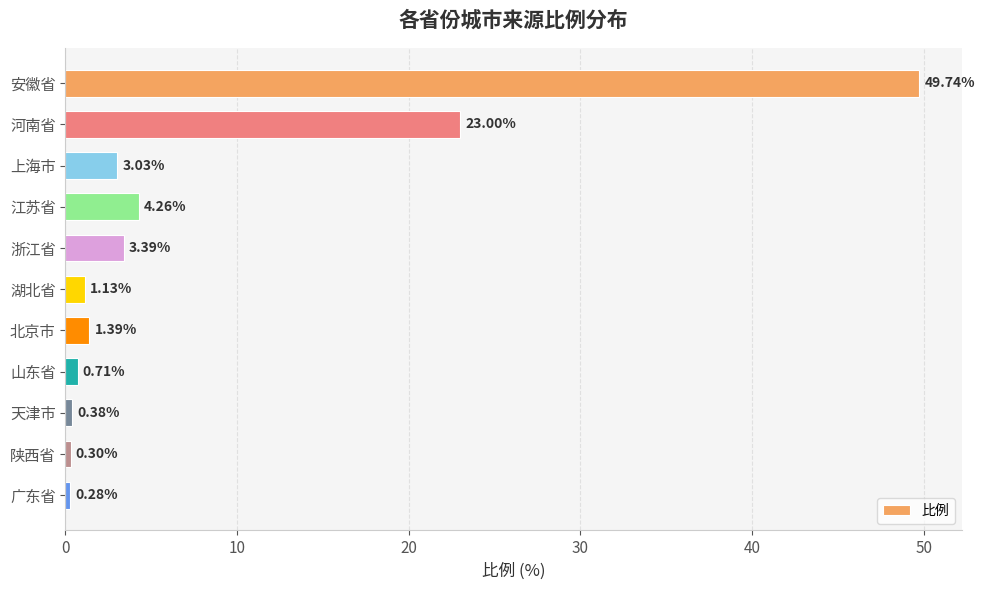

Are the bars horizontal?

Yes